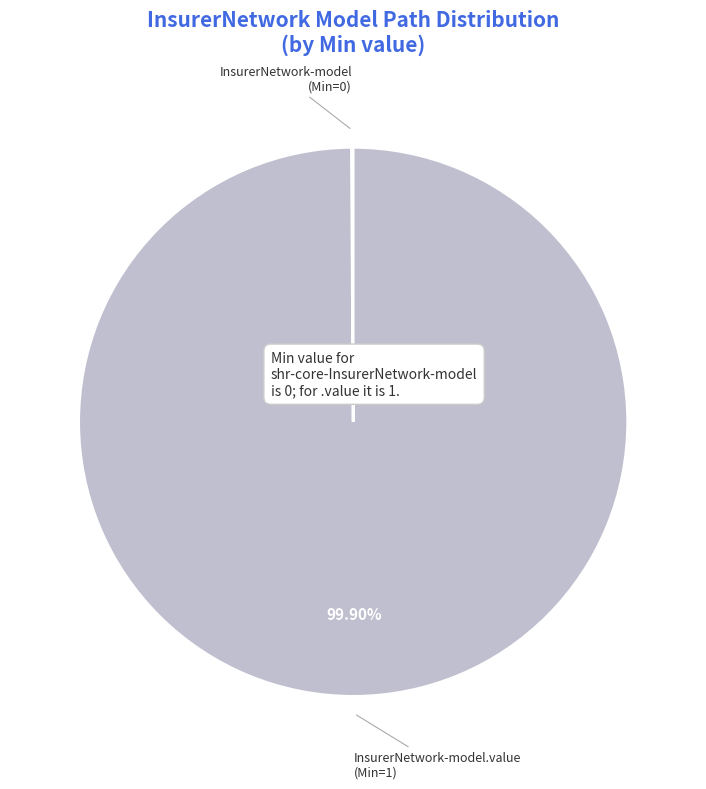

Is there any slice that represents more than half of the pie?

Yes